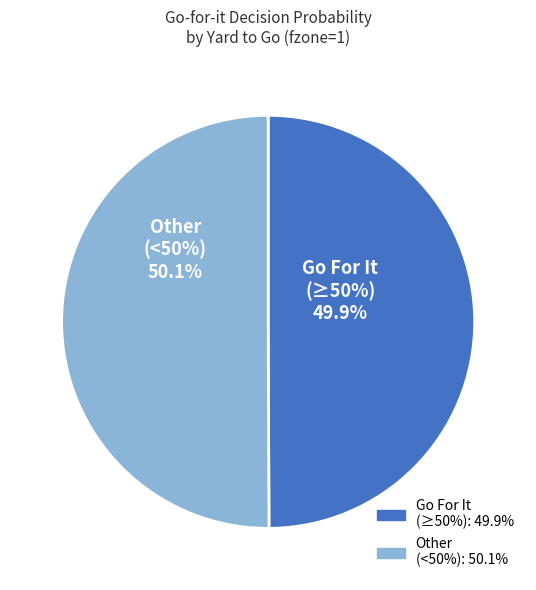

To the nearest percent, what is the average slice percentage?

50%